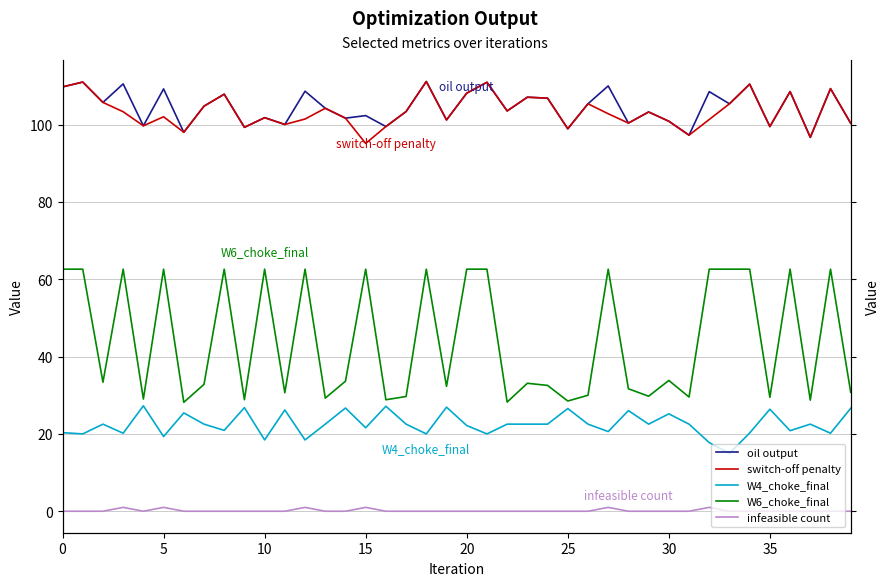

What is the value of the W6_choke_final point at the 22nd from the left?

62.6